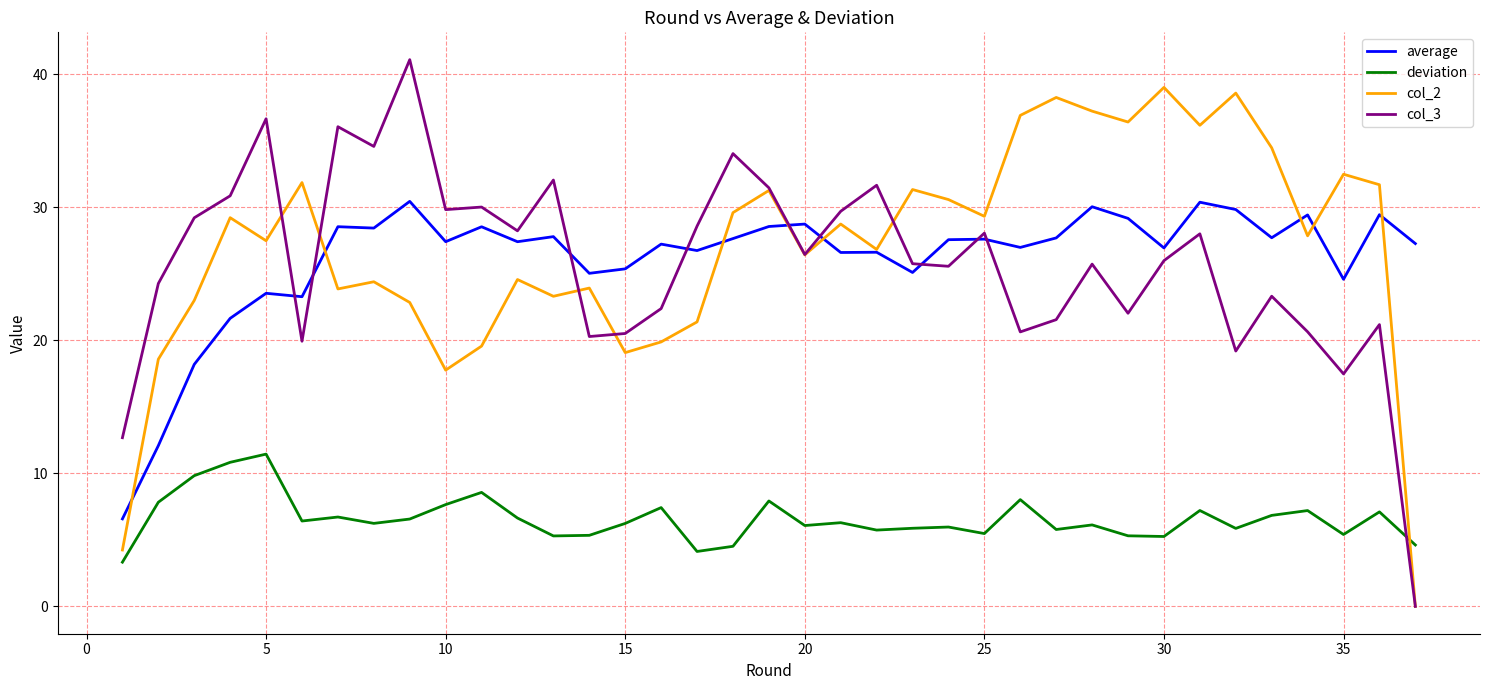

Rank the series by their maximum value, from highest to lowest.

col_3, col_2, average, deviation